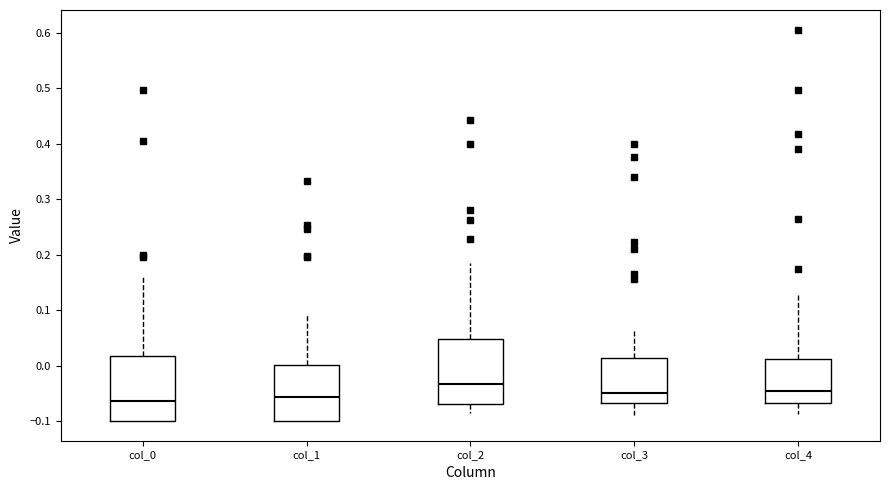

Reading left to right, transcribe this box plot: for each box, give where its median line is, the range the box spans, and where its two whiskers end, as read against the y-axis. The values are not printed on the chart, so give them approximately, as read against the axis.

col_0: median -0.06, box -0.10 to 0.02, whiskers -0.10 to 0.16
col_1: median -0.06, box -0.10 to 0.00, whiskers -0.10 to 0.09
col_2: median -0.03, box -0.07 to 0.05, whiskers -0.09 to 0.18
col_3: median -0.05, box -0.07 to 0.01, whiskers -0.09 to 0.06
col_4: median -0.05, box -0.07 to 0.01, whiskers -0.09 to 0.13